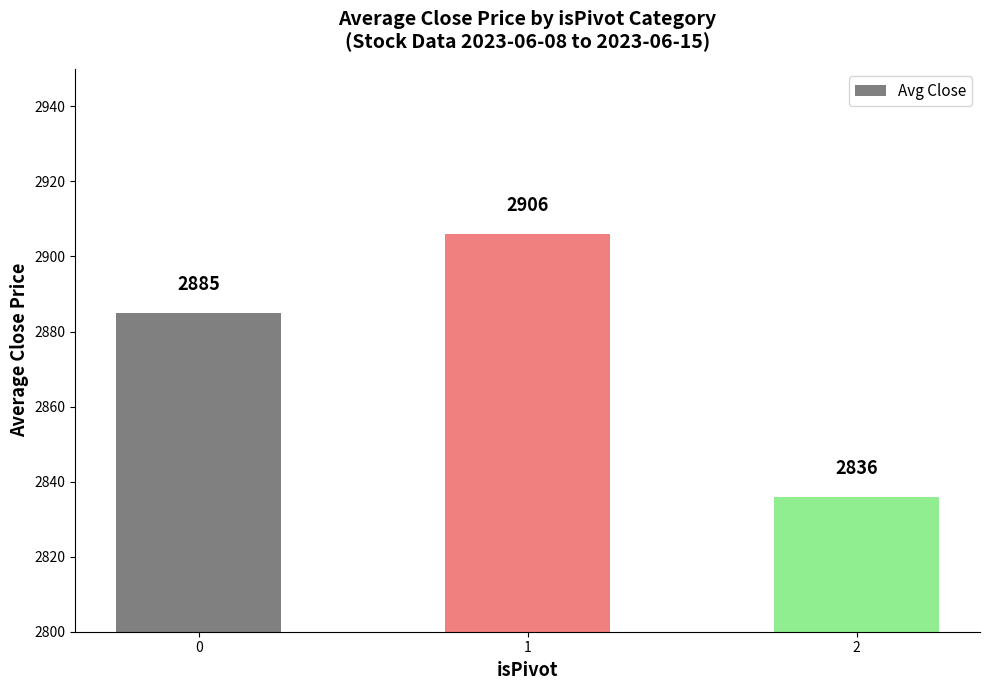

What is the change in value from 0 to 2?

-49.2